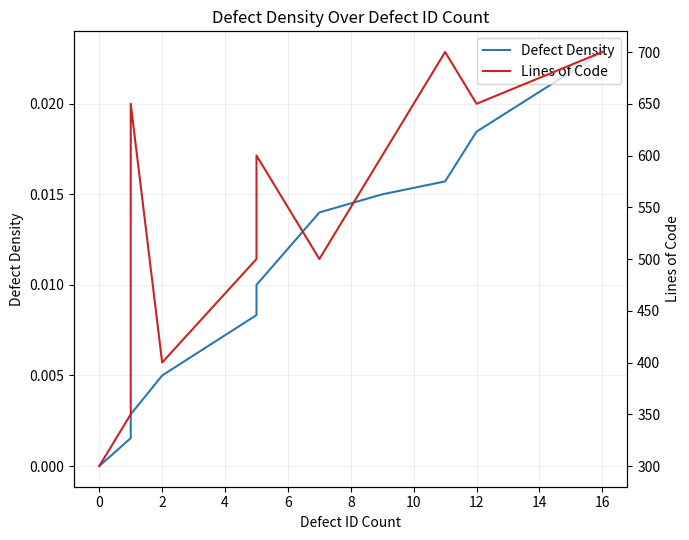

How many lines are shown in the chart?

2